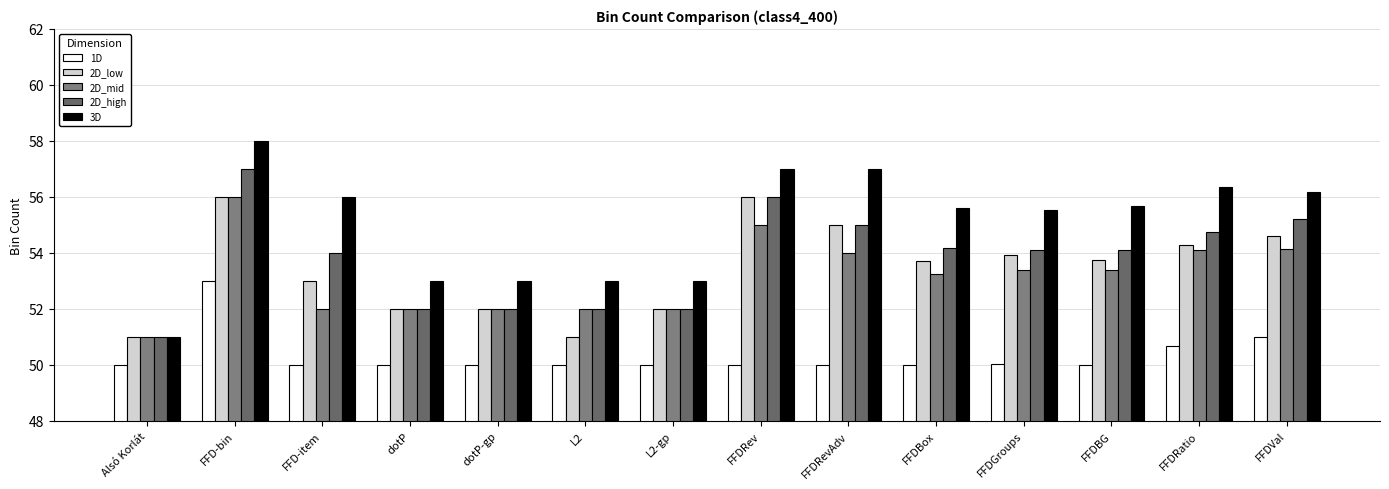

What is the approximate value of 2D_mid at dotP?

52.0